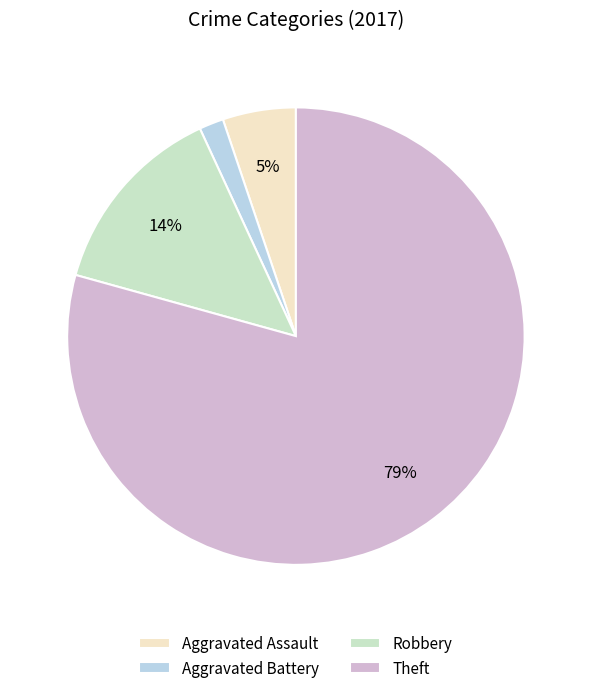

Does Aggravated Battery represent more than half of the total?

No